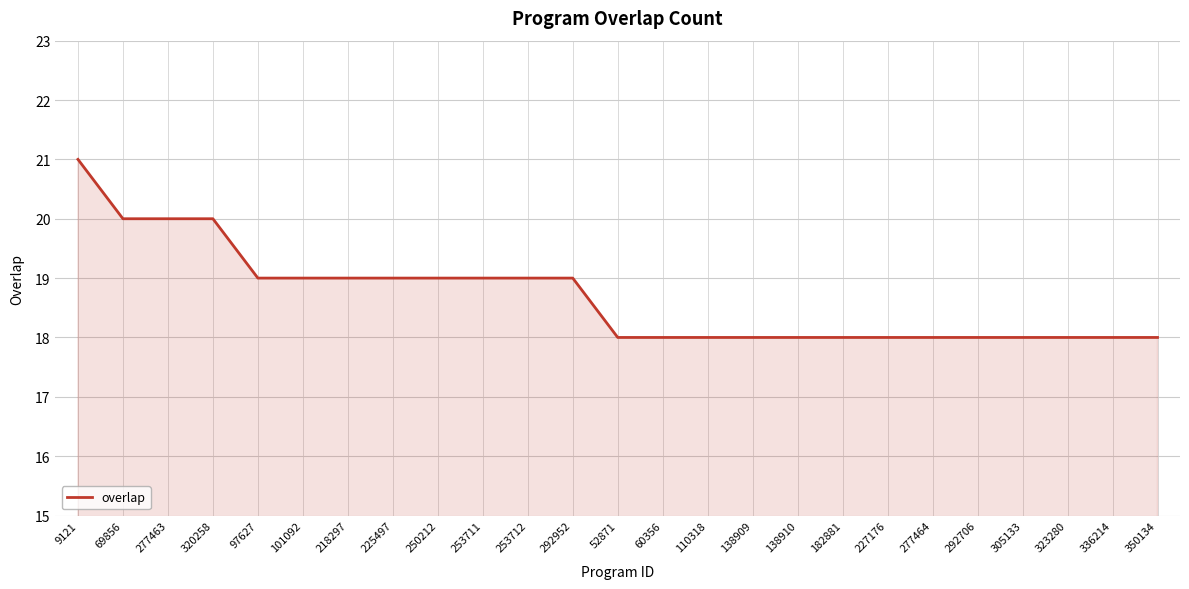

What is the sum of all values?

467